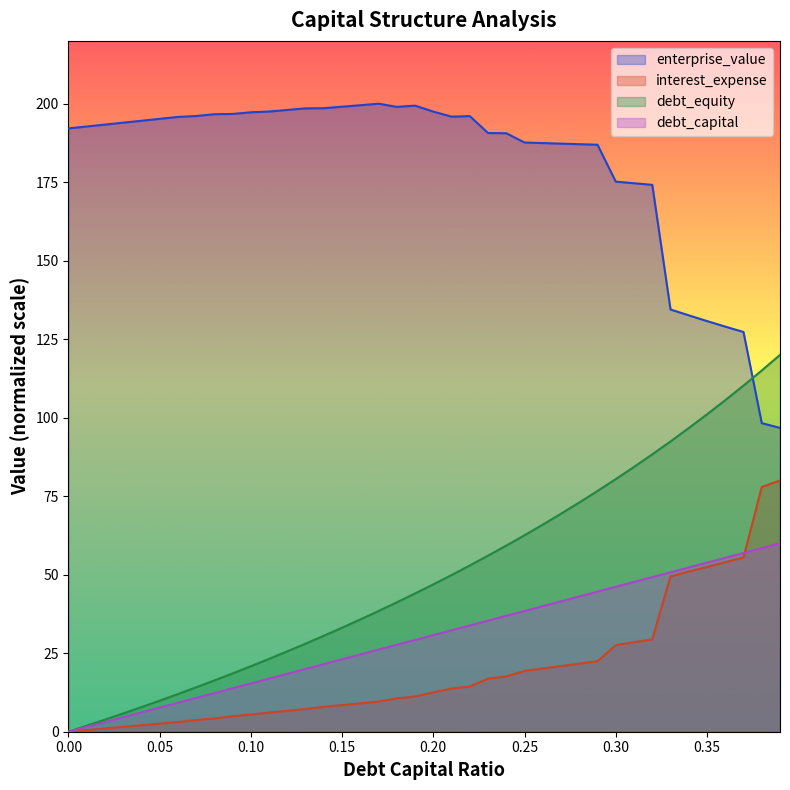

How many positive values does the debt_capital series have?

39